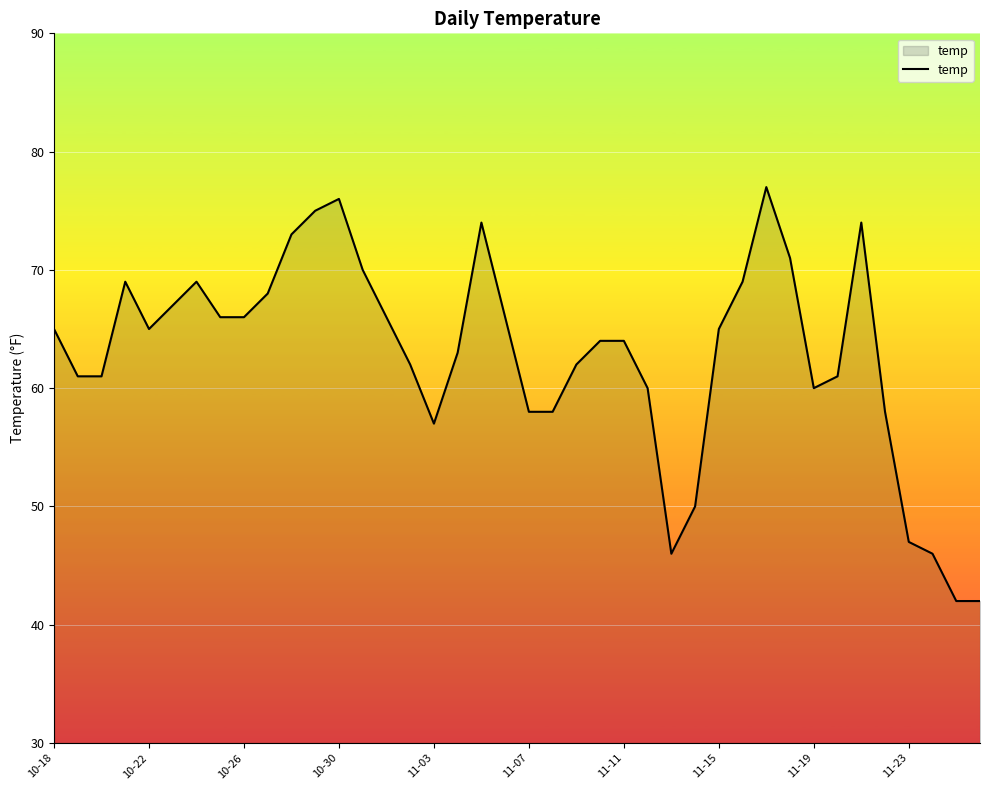

What is the difference between the maximum and minimum values?

35